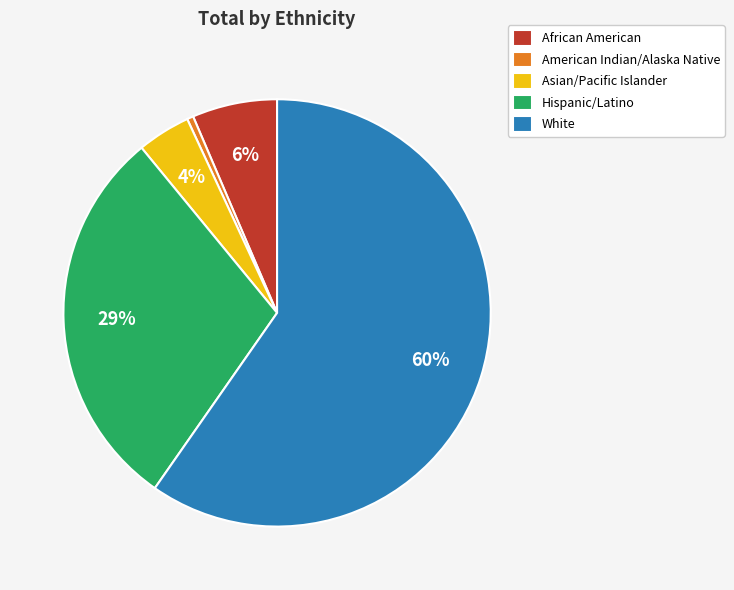

Is White the majority of the pie?

Yes